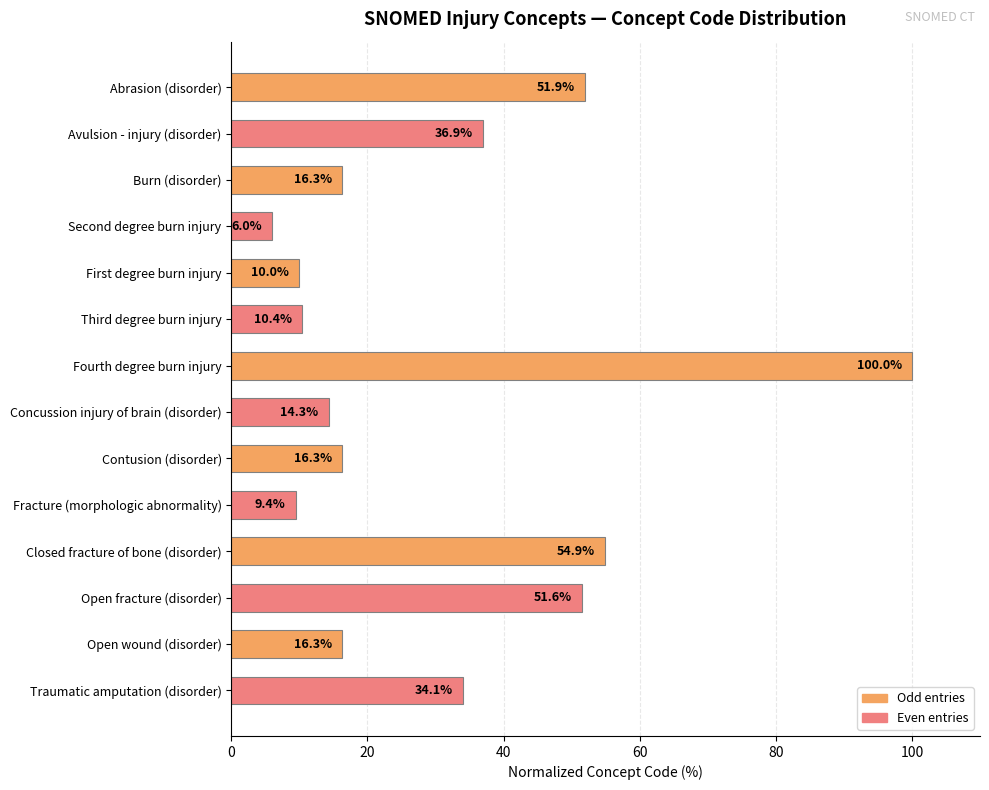

What is the difference between the second highest and minimum values?

48.9